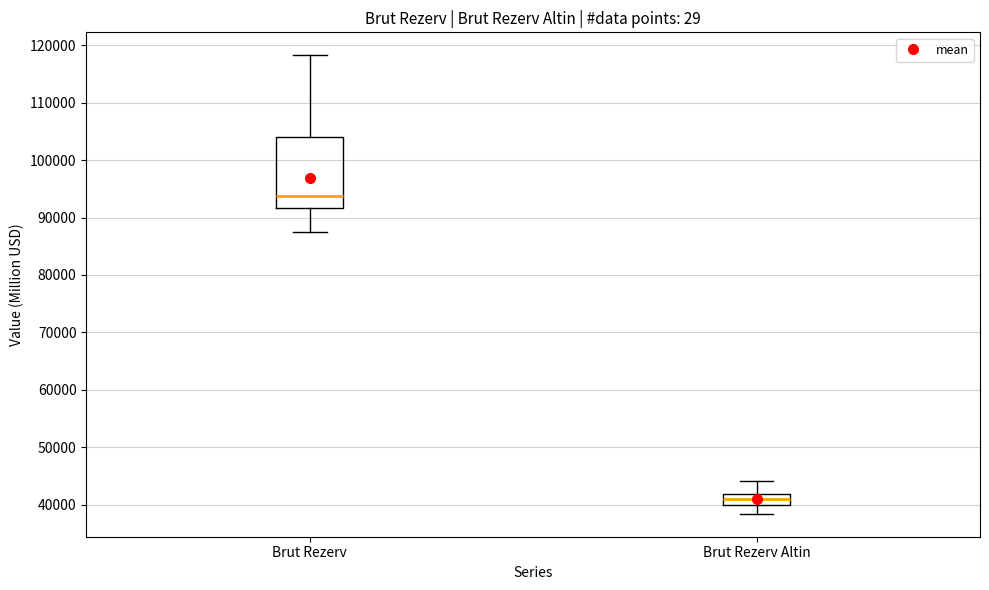

Reading left to right, transcribe this box plot: for each box, give where its median line is, the range the box spans, and where its two whiskers end, as read against the y-axis. The values are not printed on the chart, so give them approximately, as read against the axis.

Brut Rezerv: median 94000, box 92000 to 104000, whiskers 87000 to 118000
Brut Rezerv Altin: median 41000, box 40000 to 42000, whiskers 38000 to 44000